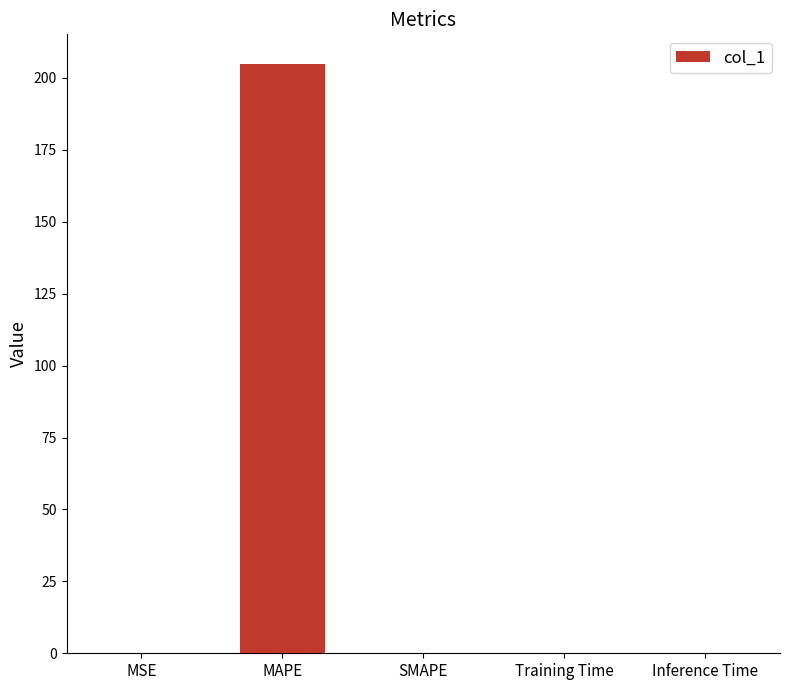

Is it true that the value at SMAPE is 0.0?

True